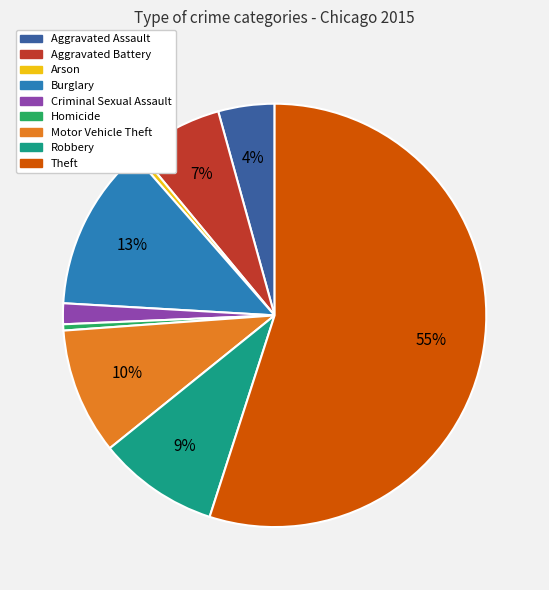

What is the largest slice in the pie chart?

Theft